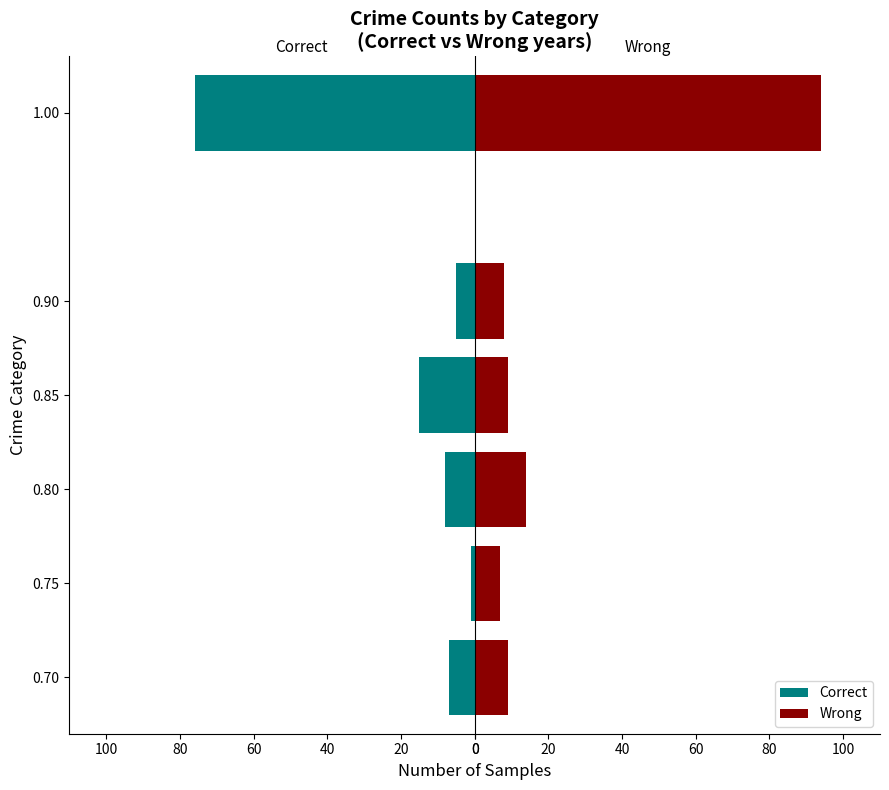

What is the value of the Wrong bar at the 5th from the left?

7